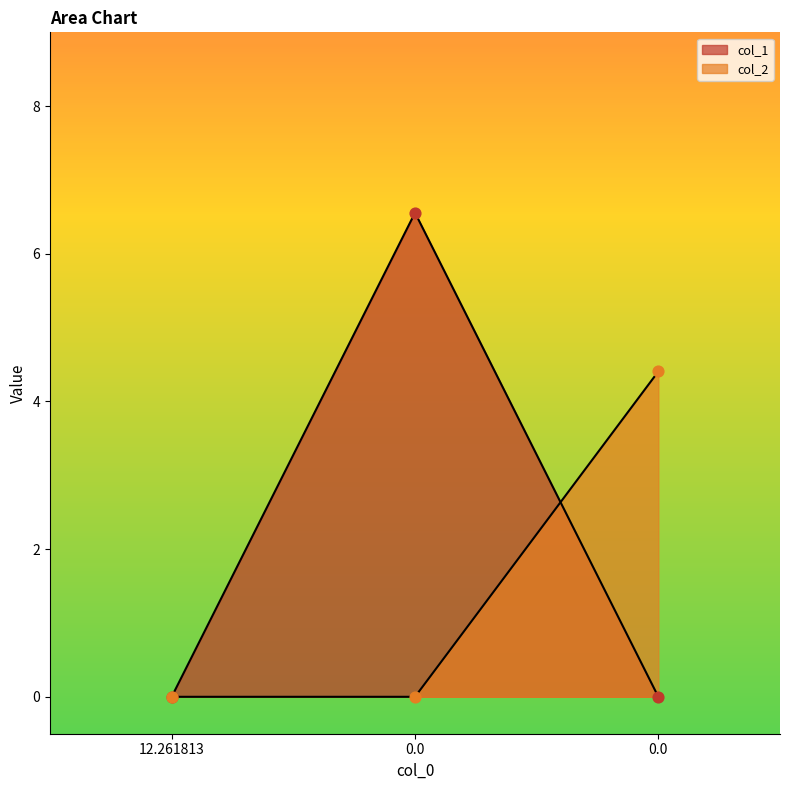

What are all the series names shown in the legend?

col_1, col_2